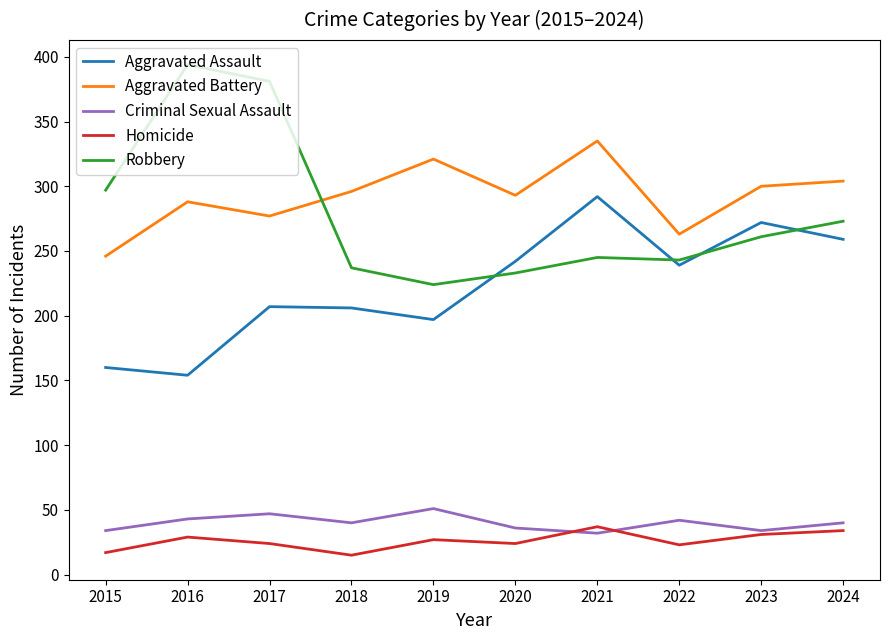

What is the highest value of the Criminal Sexual Assault series?

51